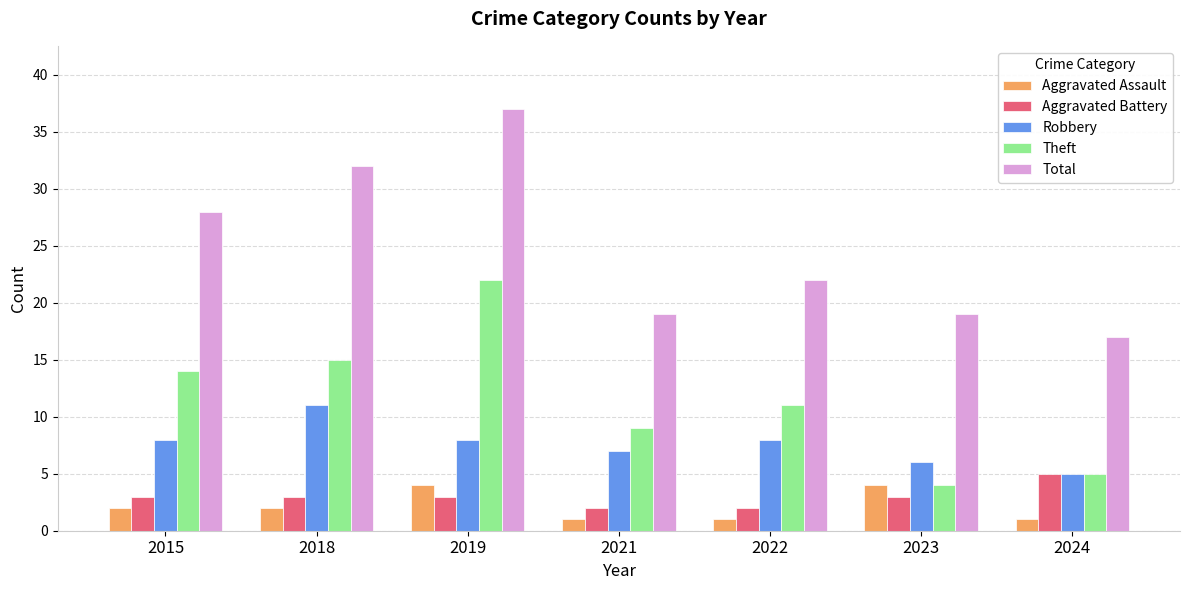

What is the spread (max minus min) of values at 2019?

34